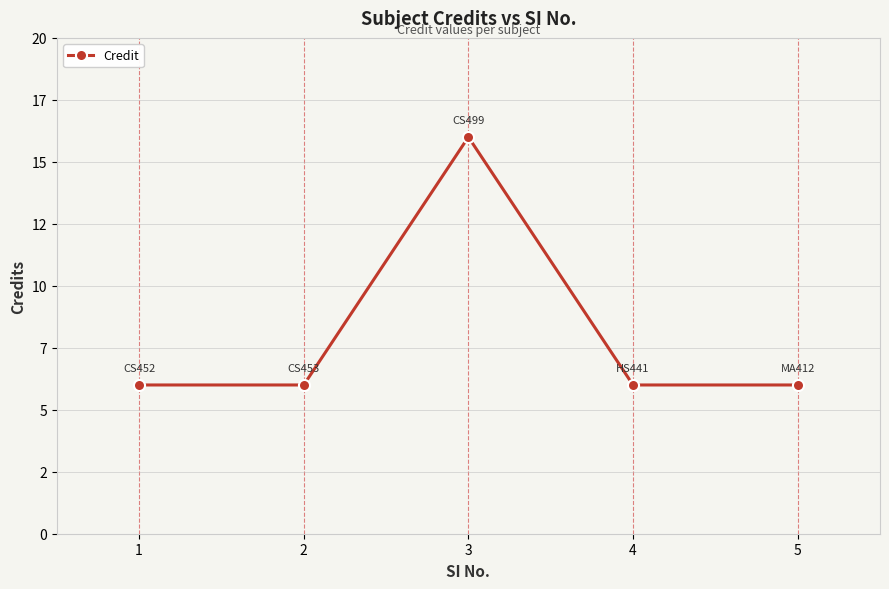

True or false: the data shows 6 at 5.

True